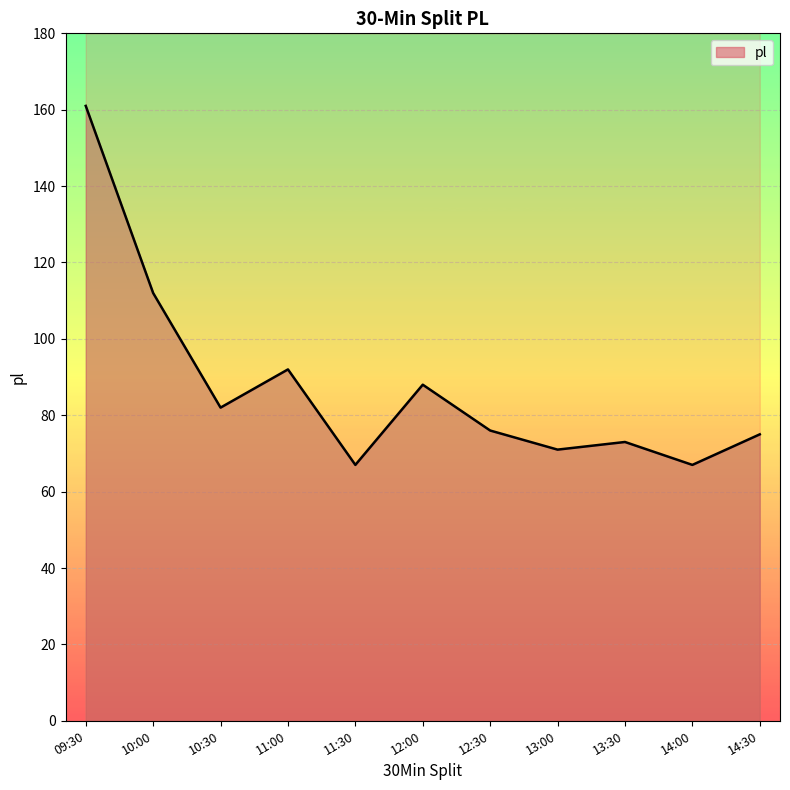

List the labels in order of value, largest first.

09:30, 10:00, 11:00, 12:00, 10:30, 12:30, 14:30, 13:30, 13:00, 11:30, 14:00